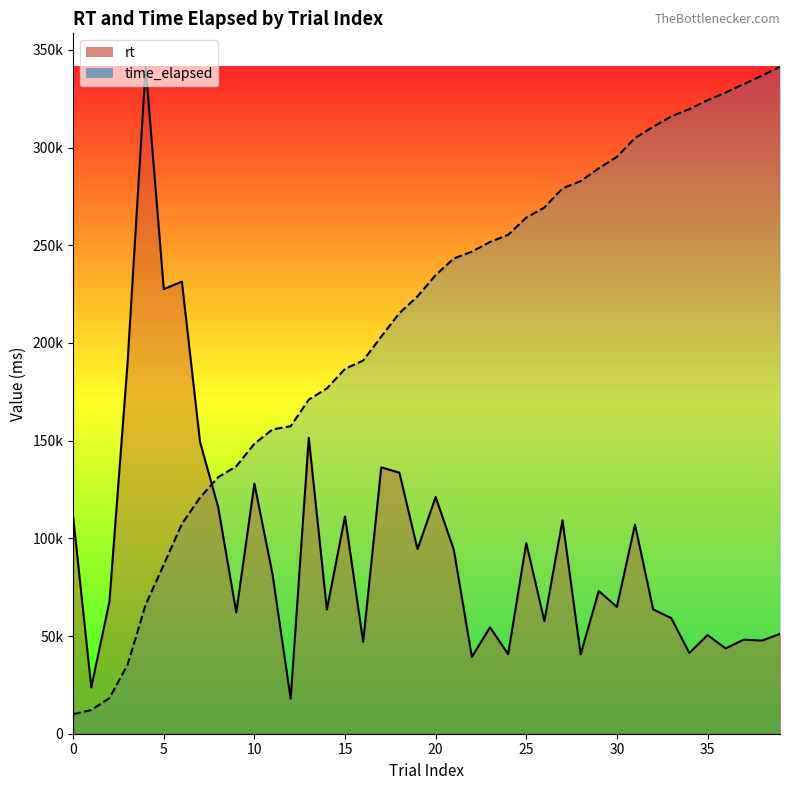

What is the total value across all series at 11?

237413.8